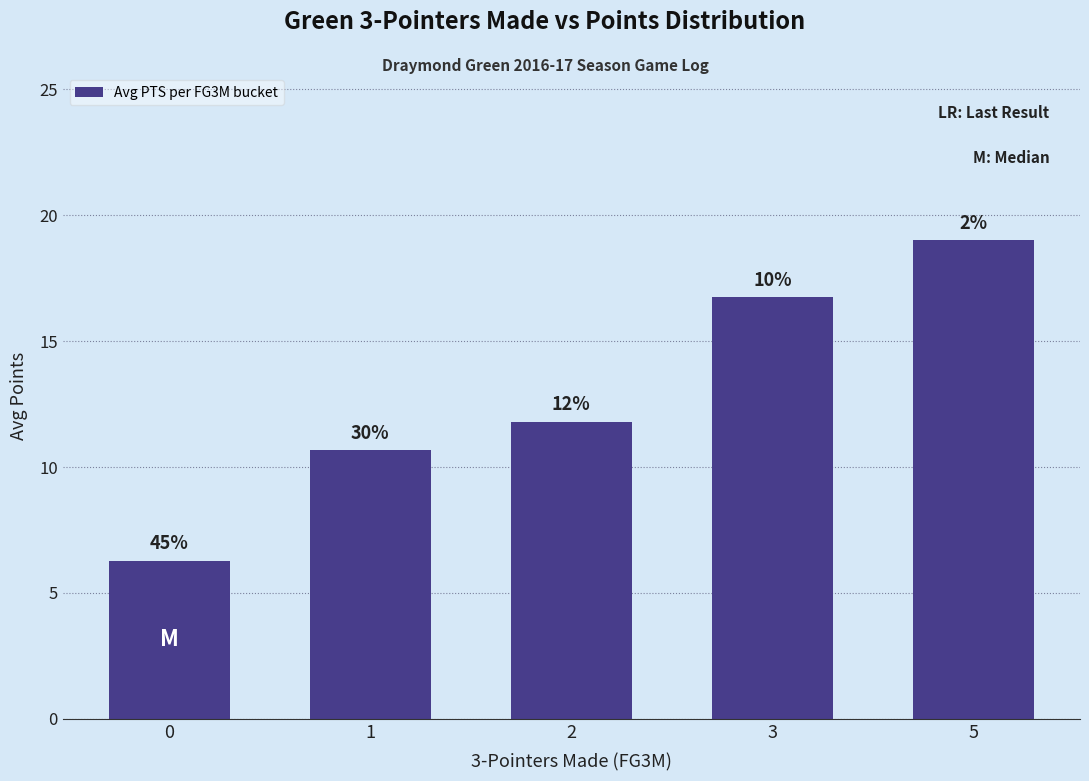

Reading left to right, transcribe all the data shown in this chart.

6.3	10.7	11.8	16.8	19.0